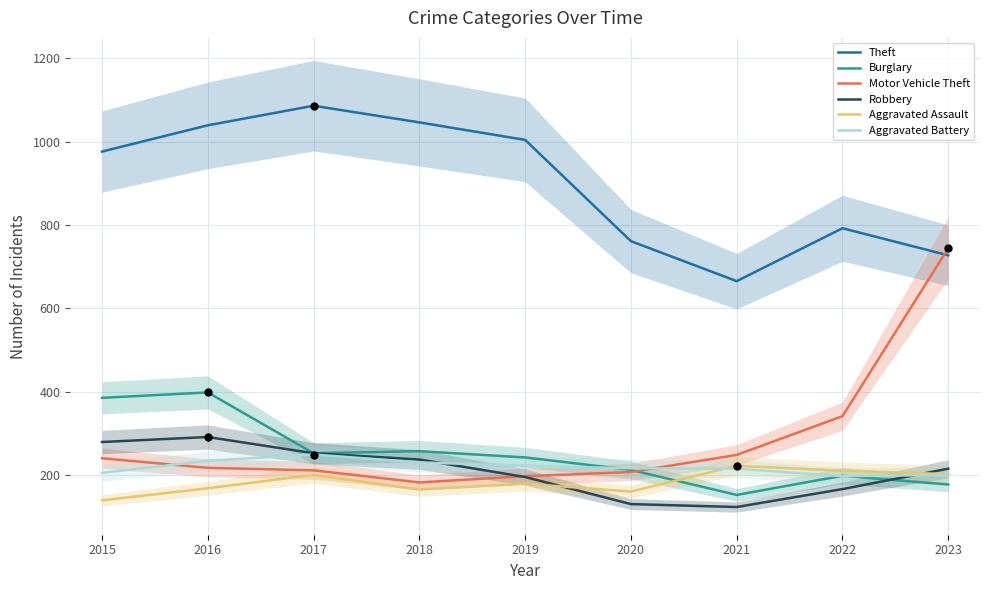

Is the value of Aggravated Battery at 2015 greater than the value of Motor Vehicle Theft at 2021?

No